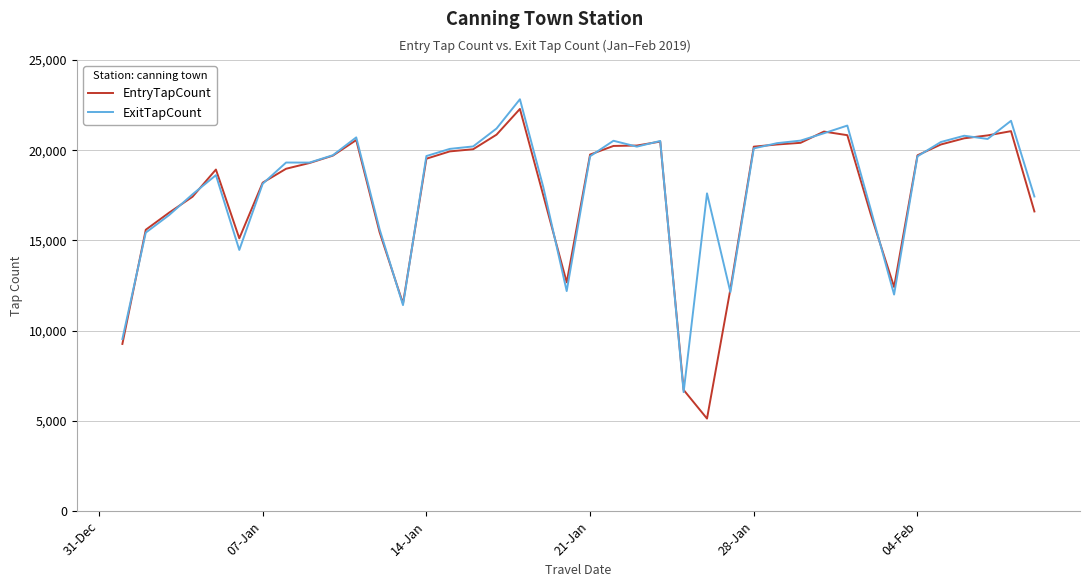

What is the lowest value of the ExitTapCount series?

6593